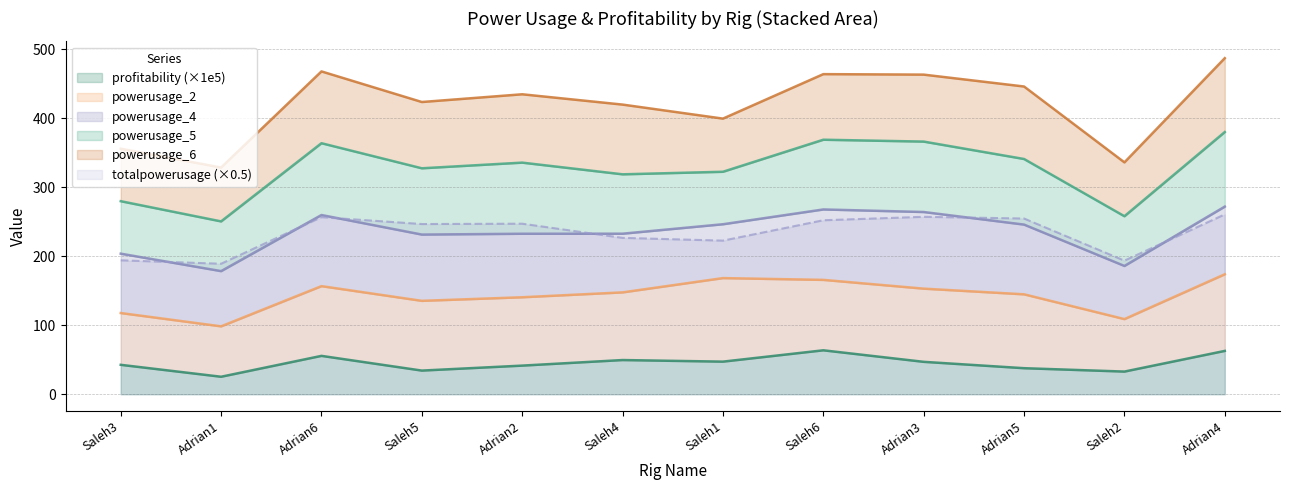

Does the chart display data point markers on the line(s)?

No